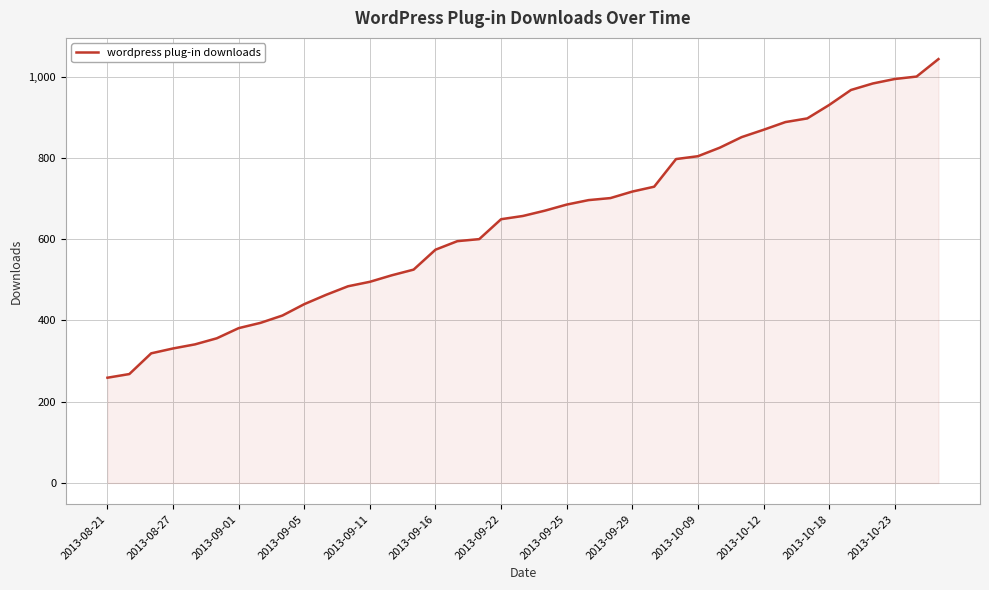

What is the minimum value shown in the chart?

259